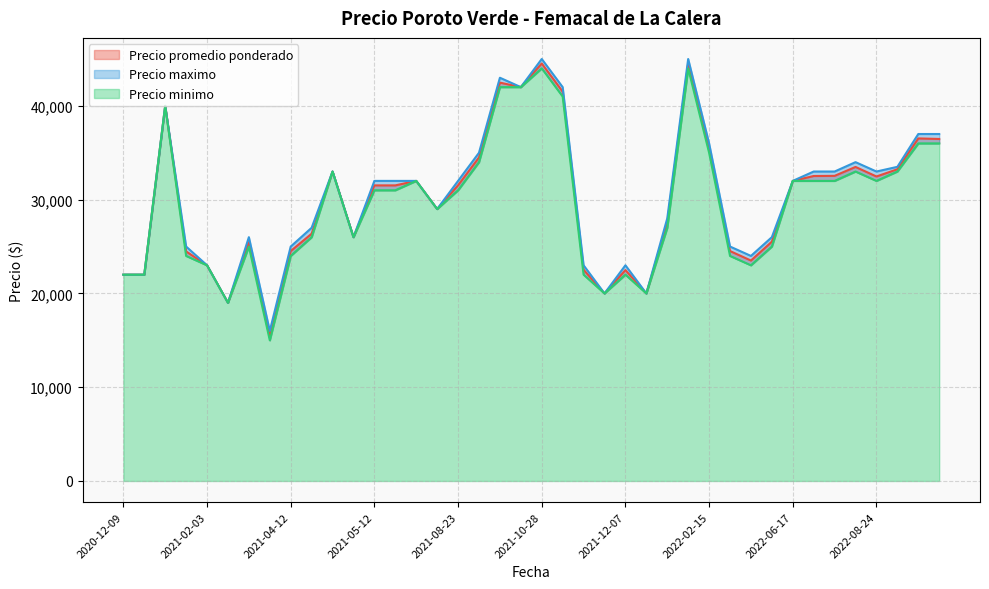

Which series changed the most between 2021-10-22 and 2021-05-12?

Precio minimo